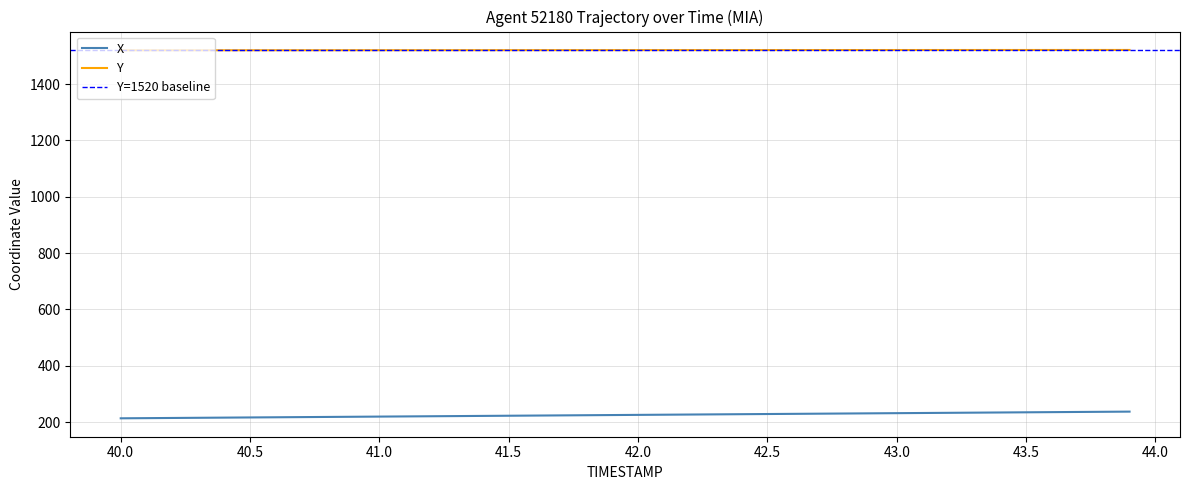

Rank the series by their maximum value, from lowest to highest.

X, Y